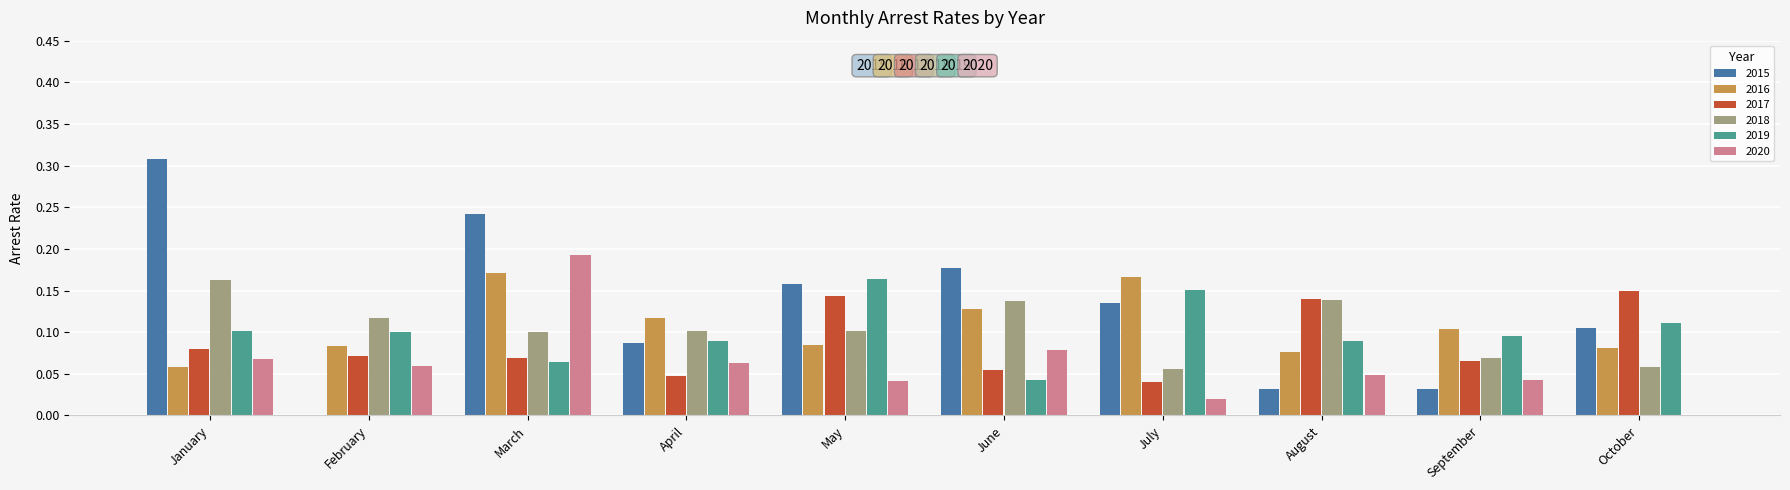

Between February and April, which series saw the biggest shift?

2015